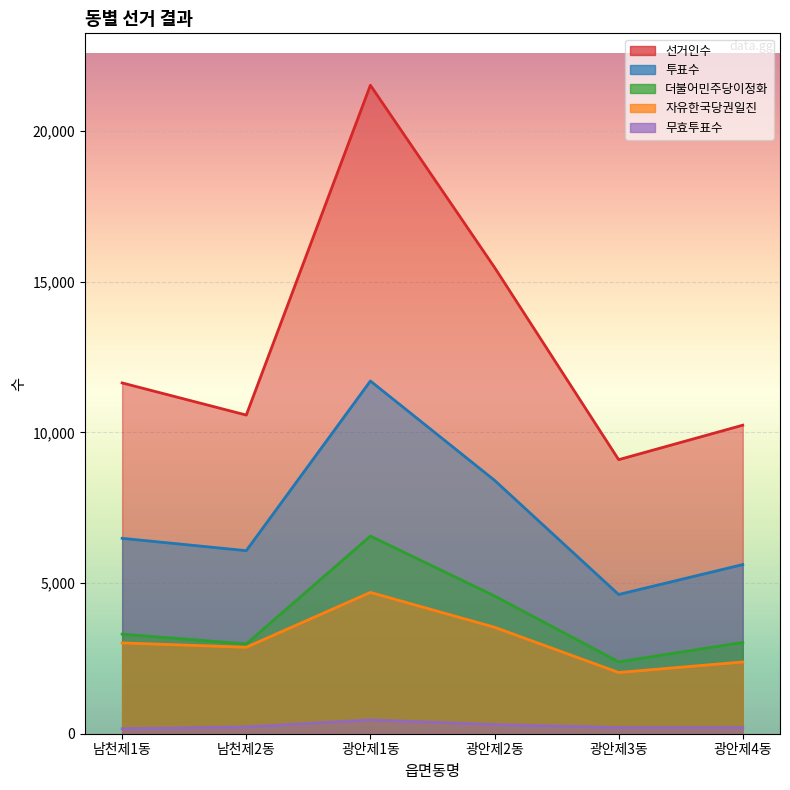

What is the sum of the 투표수 values at 광안제1동 and 광안제2동?

20123